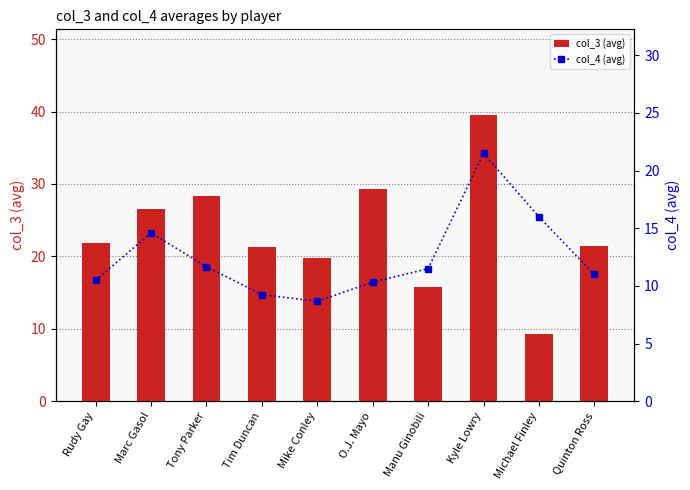

What is the total value across all series at Quinton Ross?

32.5